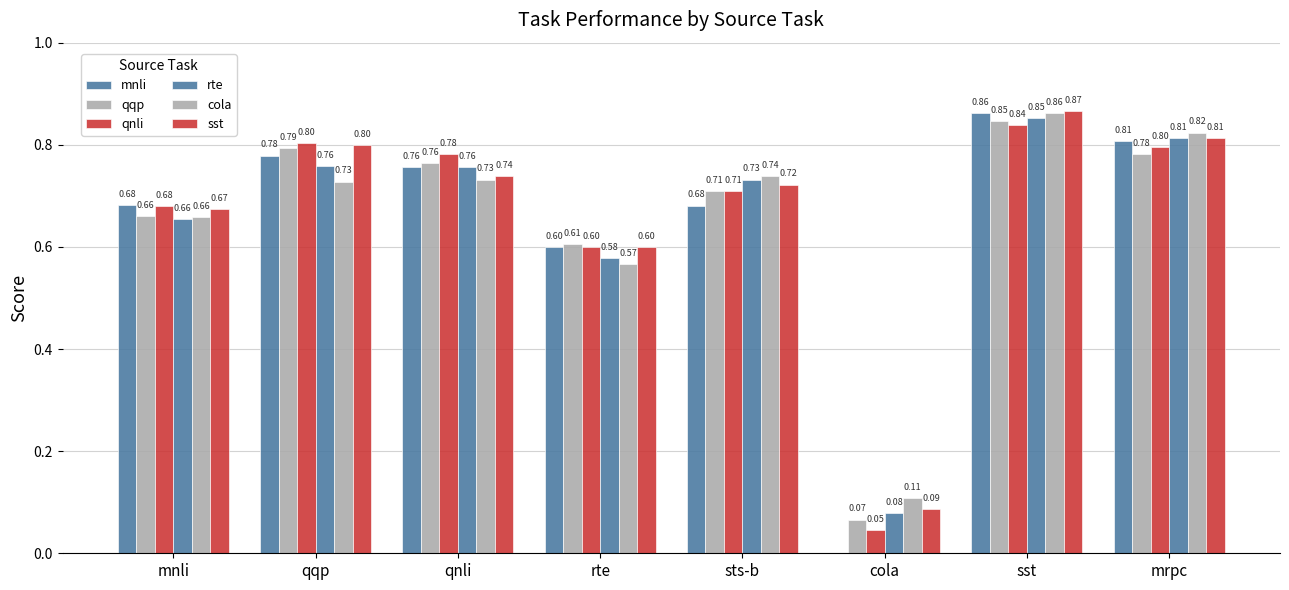

Are the bars horizontal?

No